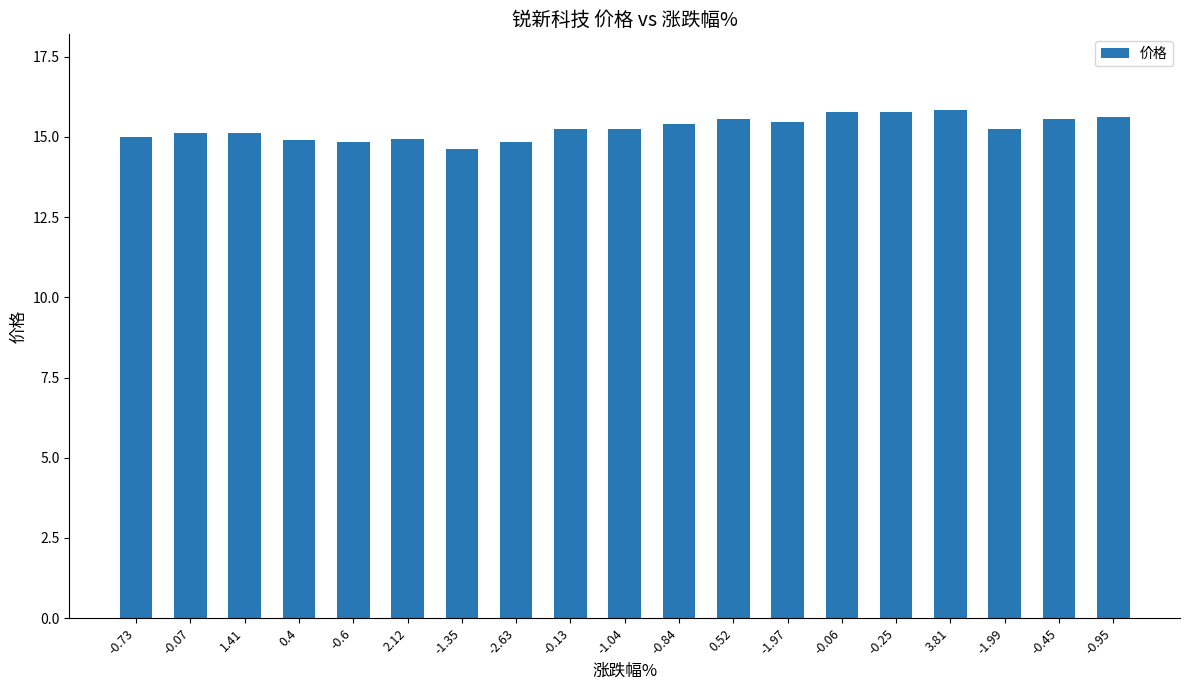

What is the maximum value shown in the chart?

15.8